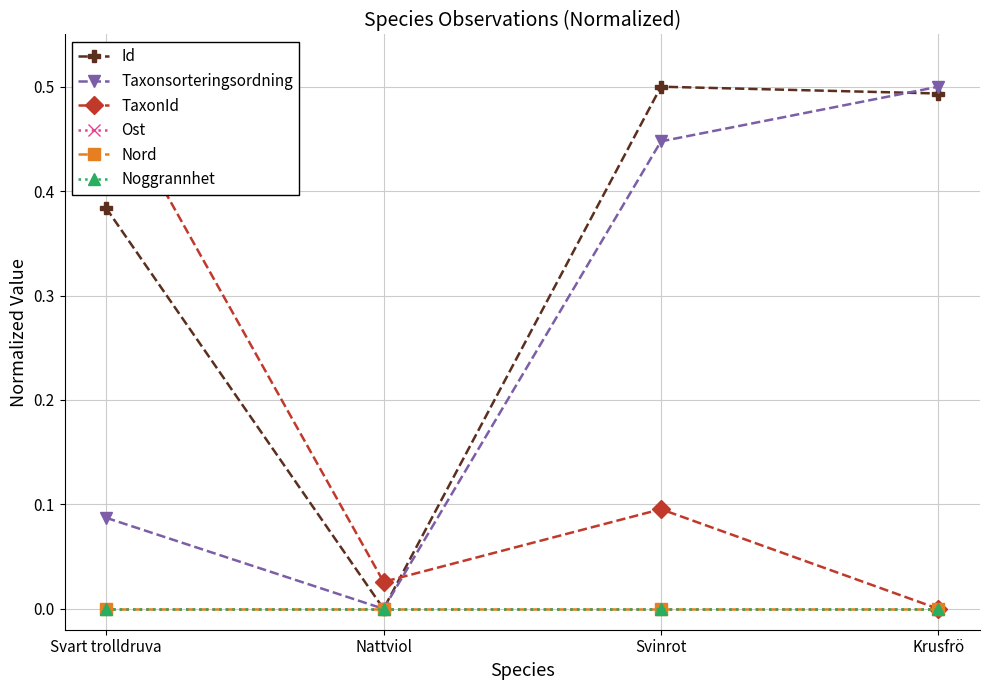

The value of TaxonId at Nattviol is 0.0. True or false?

True